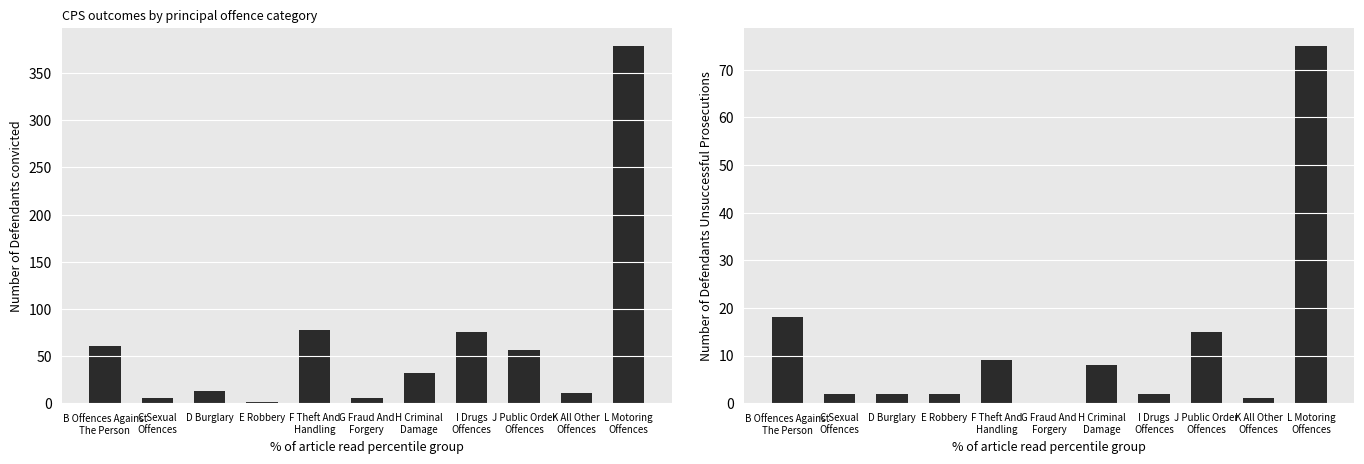

Where does the Number of Defendants convicted series first go above 32?

B Offences Against
The Person